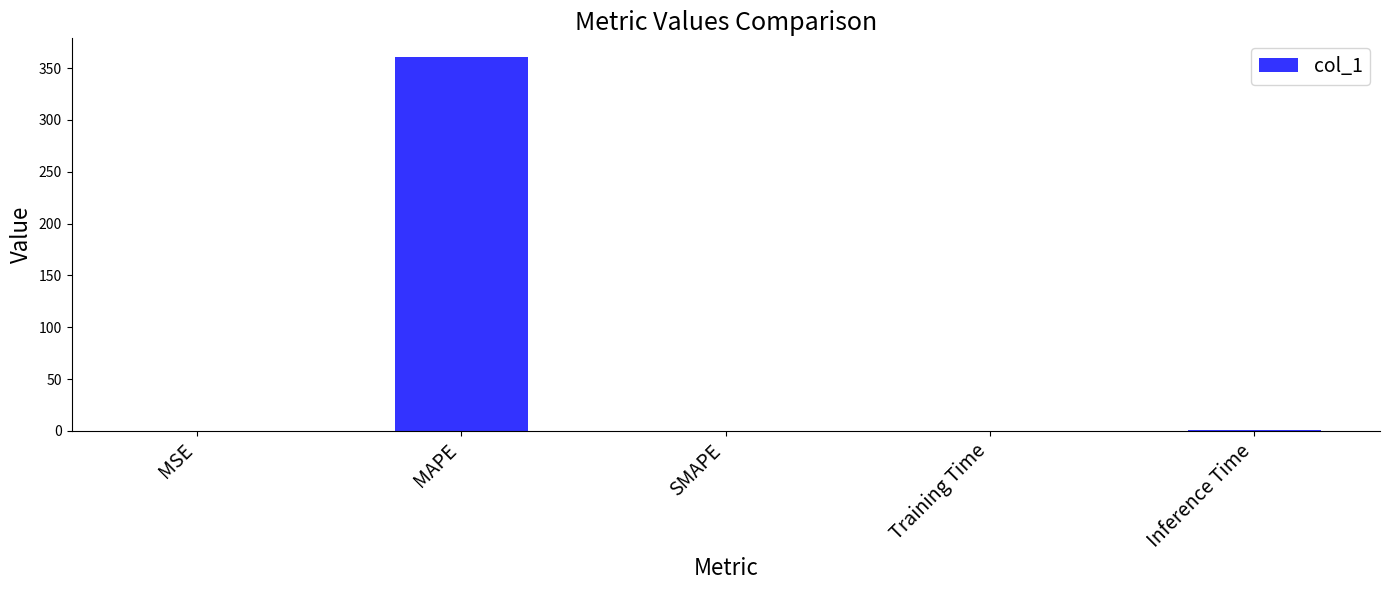

What is the approximate value at Inference Time?

1.0